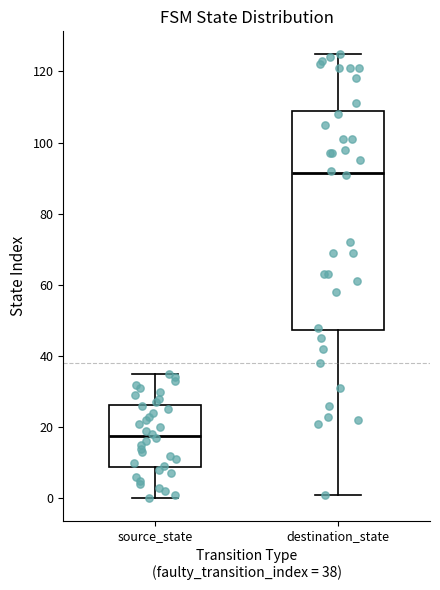

Which box is the tallest, from its lower edge to its upper edge?

destination_state